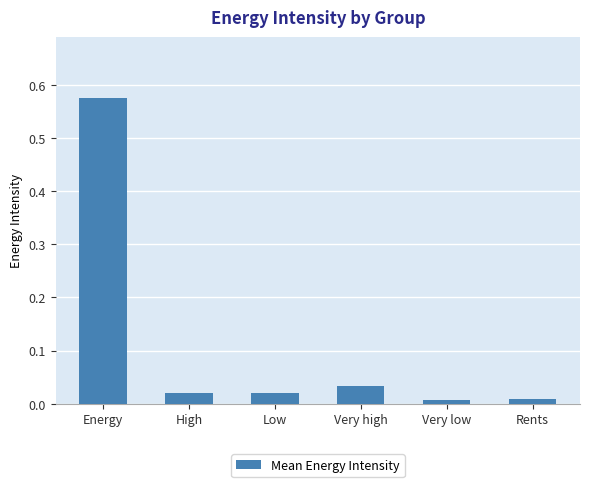

What position from the right is Low?

4